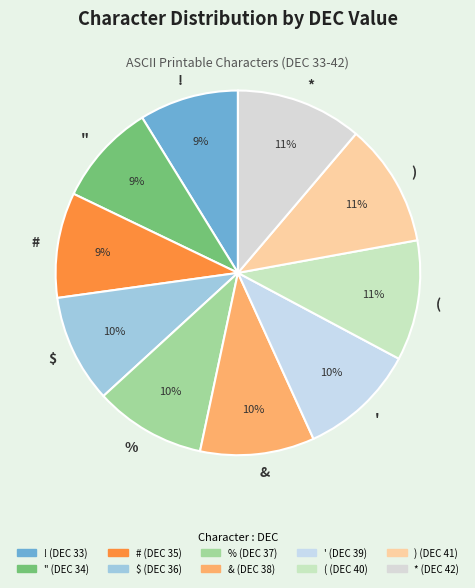

The ) slice represents 23% of the pie. True or false?

False